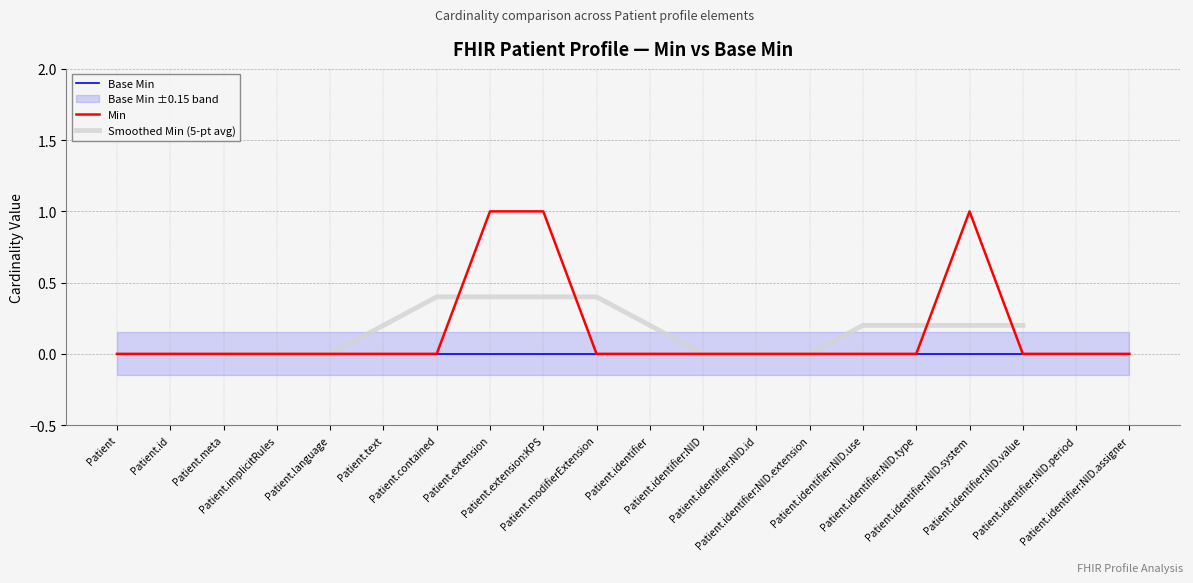

Reading left to right, extract all data points from this chart.

0	0	0	0	0	0	0	1	1	0	0	0	0	0	0	0	1	0	0	0